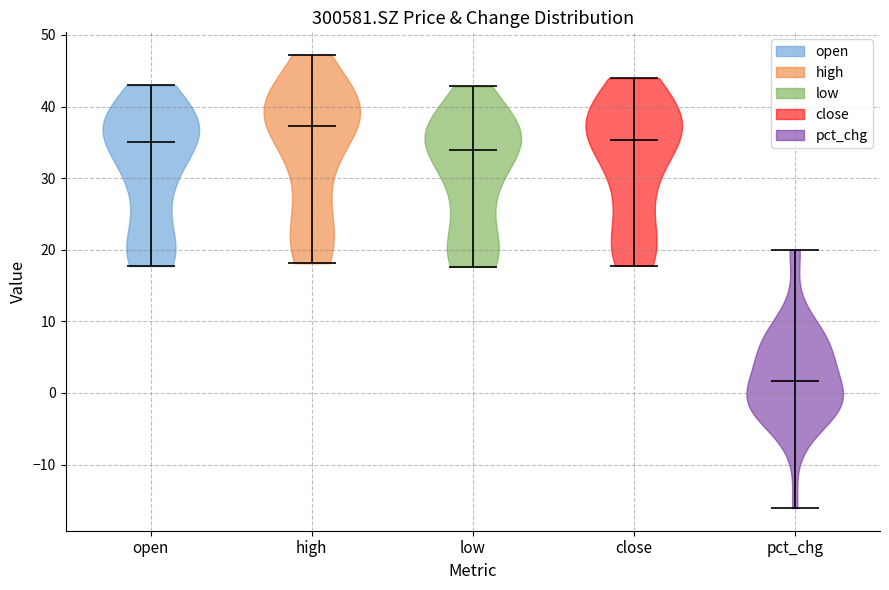

Reading left to right, read every violin against the y-axis: where its median line is, and the lowest and highest points it reaches. The values are not printed on the chart, so give them approximately, as read against the axis.

open: median line 35, lowest point 18, highest point 43
high: median line 37, lowest point 18, highest point 47
low: median line 34, lowest point 18, highest point 43
close: median line 35, lowest point 18, highest point 44
pct_chg: median line 2, lowest point -16, highest point 20